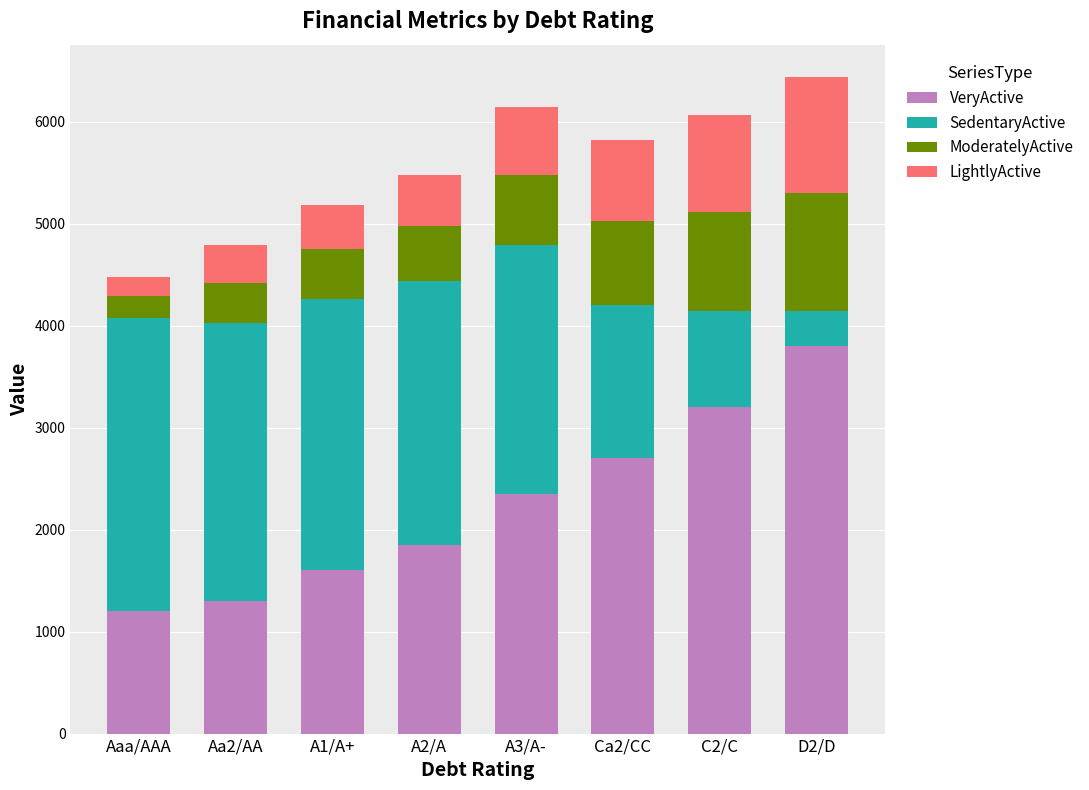

How many data points in VeryActive are less than 2350?

4